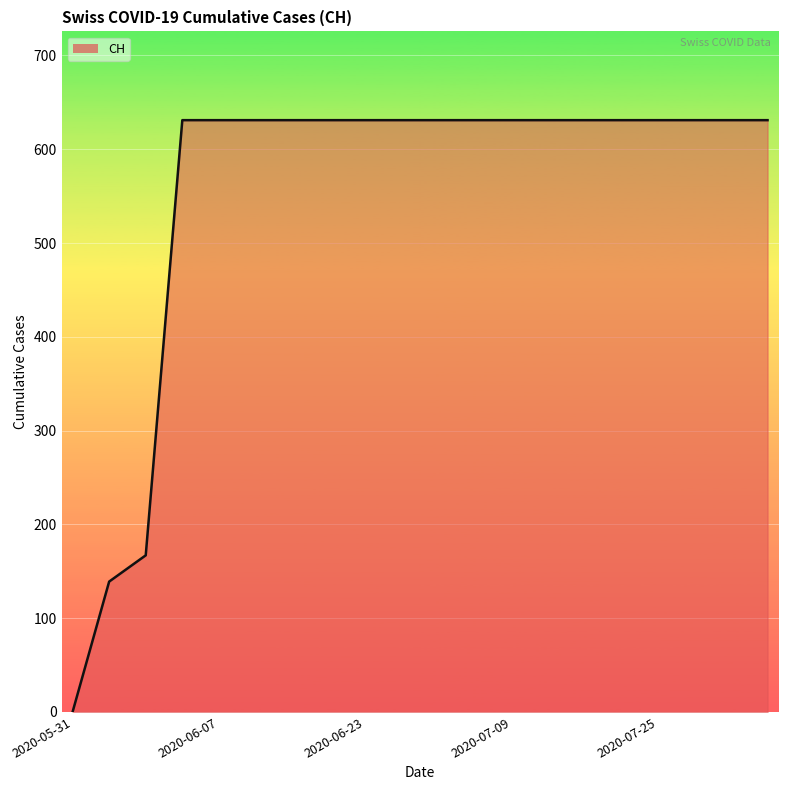

What is the difference between the maximum and minimum values?

631